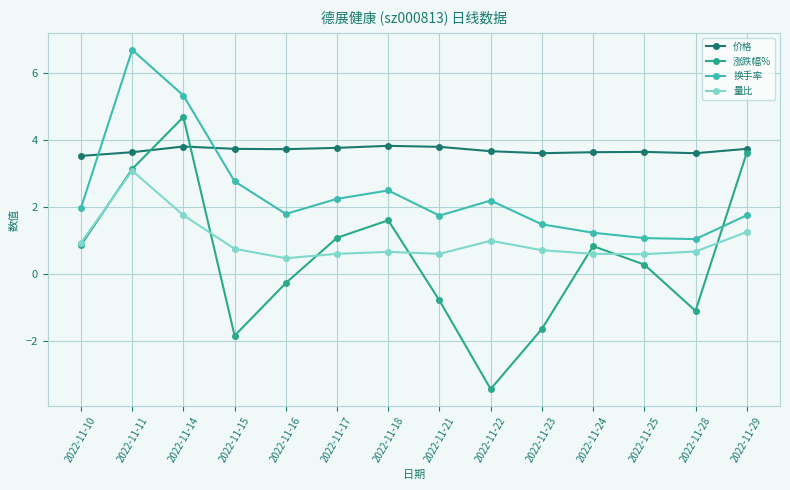

What are all the series names shown in the legend?

价格, 涨跌幅%, 换手率, 量比